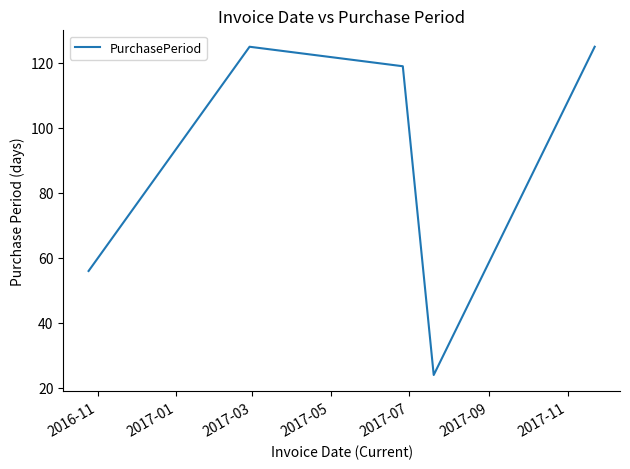

Reading left to right, what are all the values shown in this chart?

56	125	119	24	125